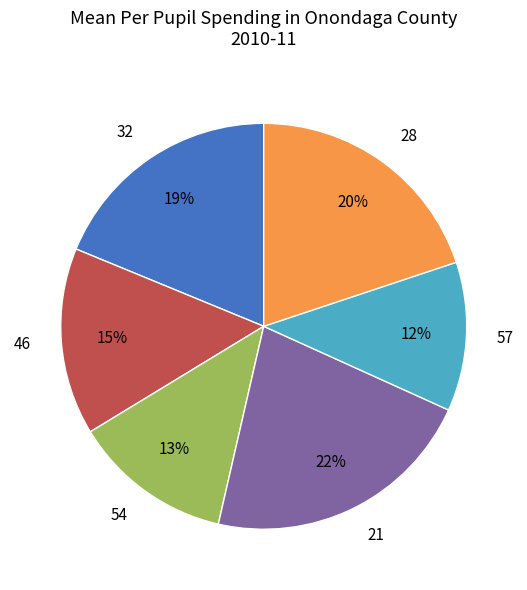

To the nearest percent, what is the difference between the 46 and 21 slice percentages?

7%